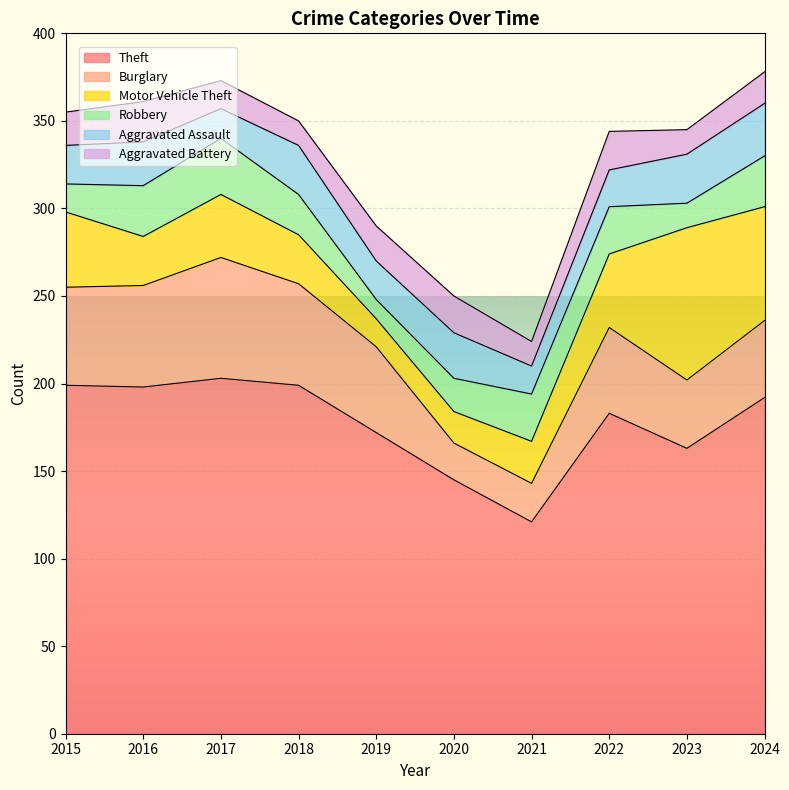

The Aggravated Assault series shows 6 at 2016. True or false?

False